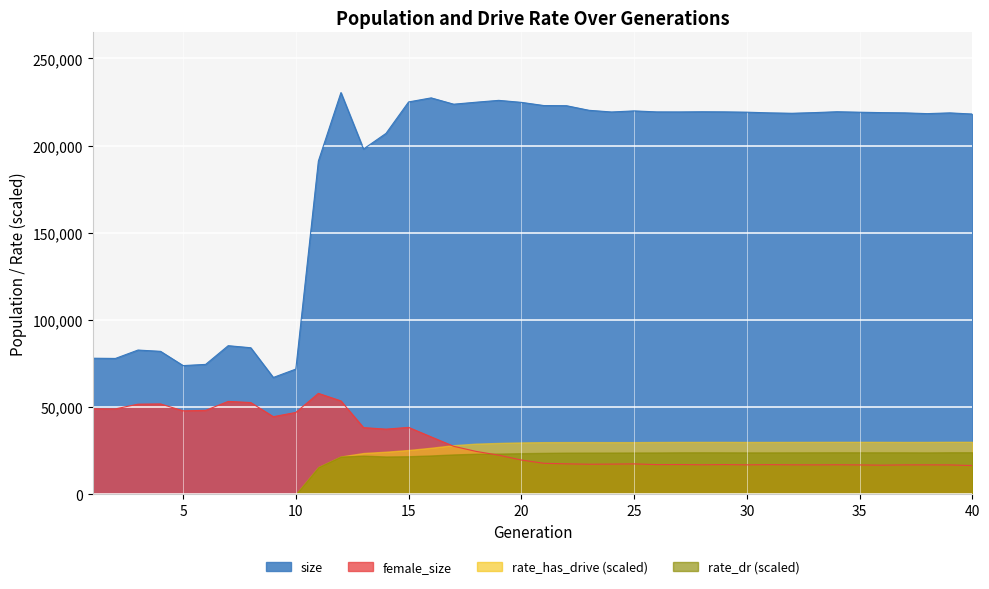

How many series are shown in this chart?

4